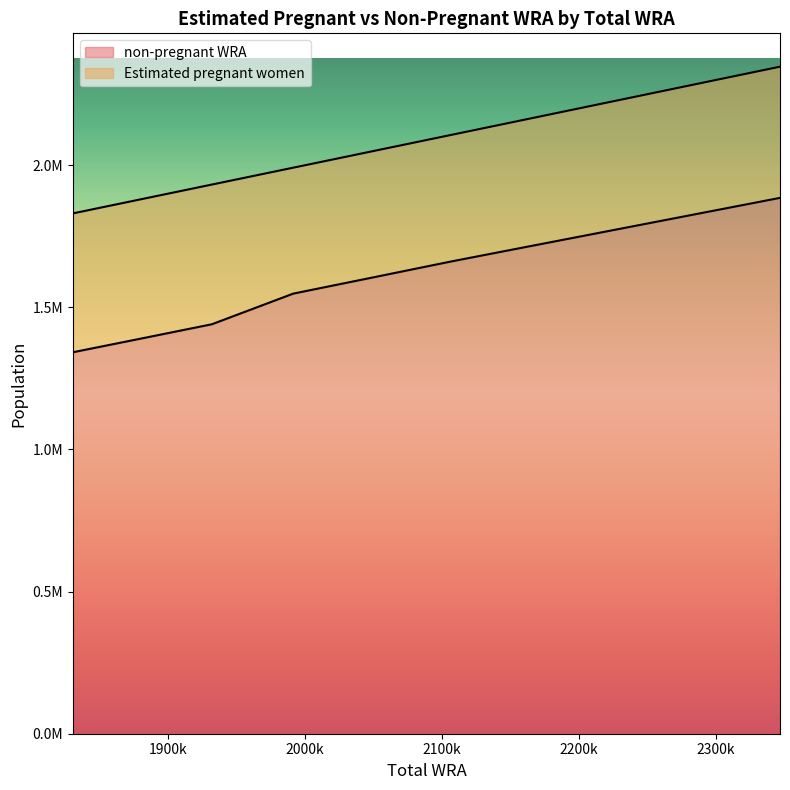

What is the value of the 8th point from the left?

1758929.8